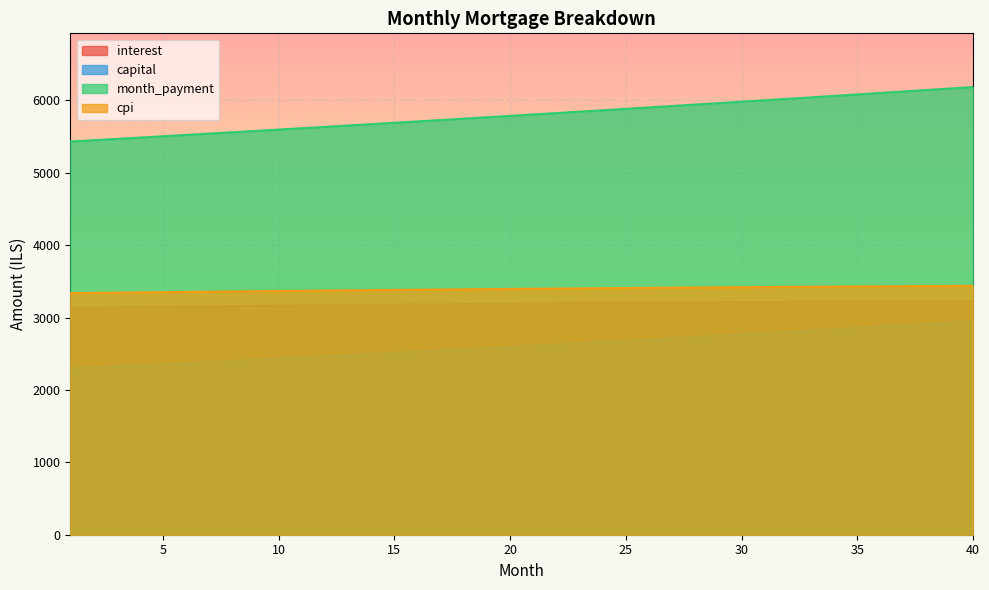

The value of interest at 38 is 5288.1. True or false?

False